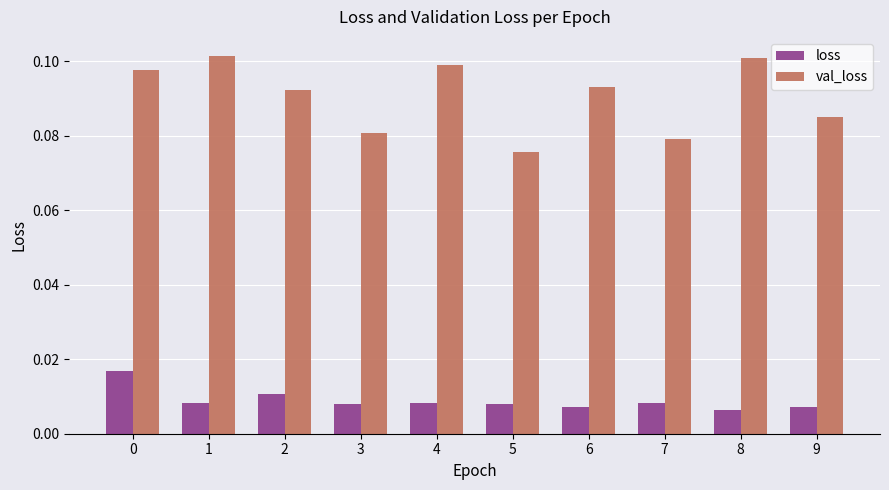

List the series in order of their peak value, highest first.

val_loss, loss